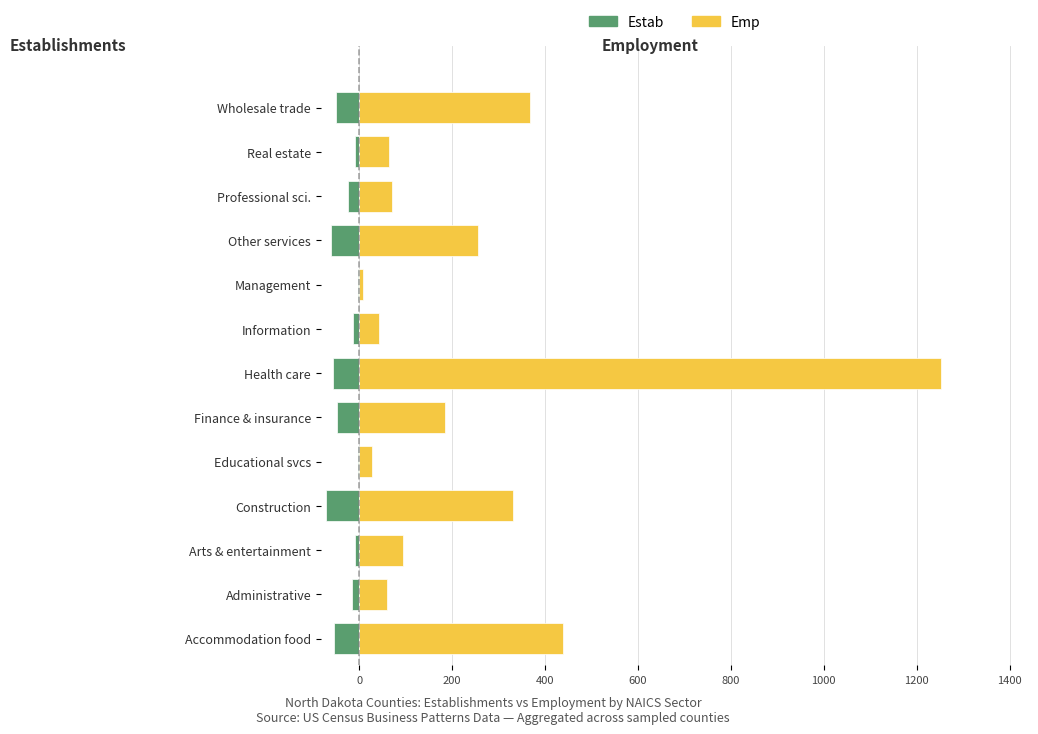

How many data points in Estab are less than -24?

7